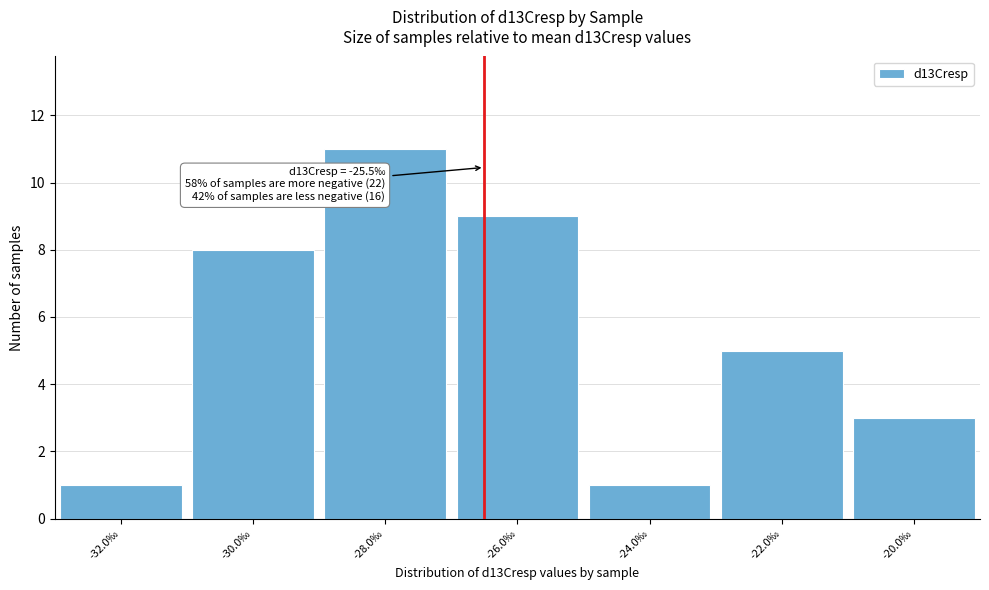

Reading right to left, transcribe all the data shown in this chart.

-20.0‰=3	-22.0‰=5	-24.0‰=1	-26.0‰=9	-28.0‰=11	-30.0‰=8	-32.0‰=1